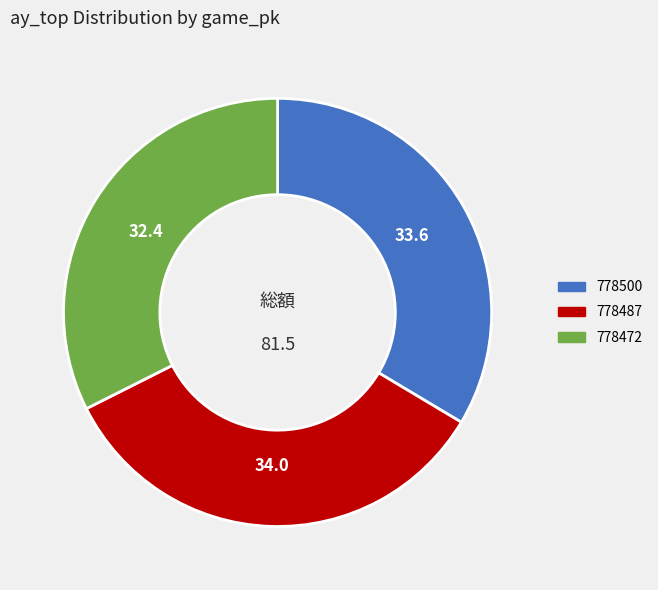

Which category has the smallest portion of the pie?

778472